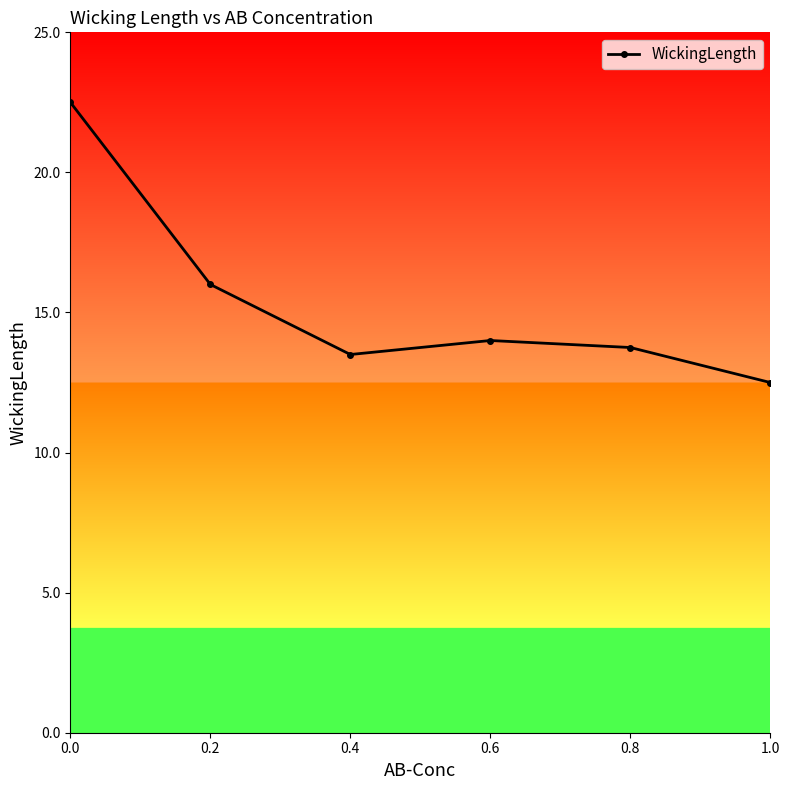

True or false: the data shows 7.0 at 0.4.

False